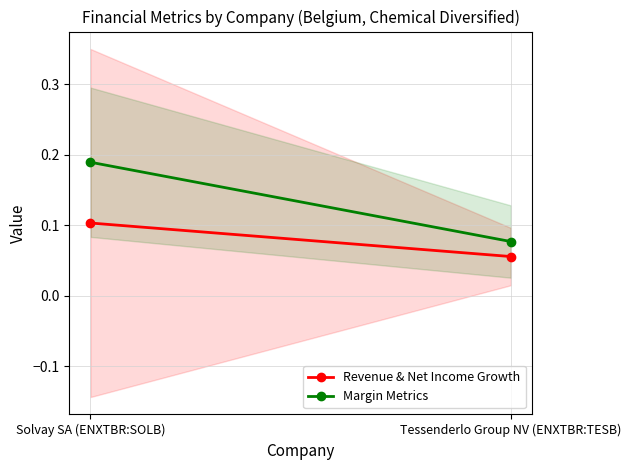

What position from the left is Solvay SA (ENXTBR:SOLB)?

1